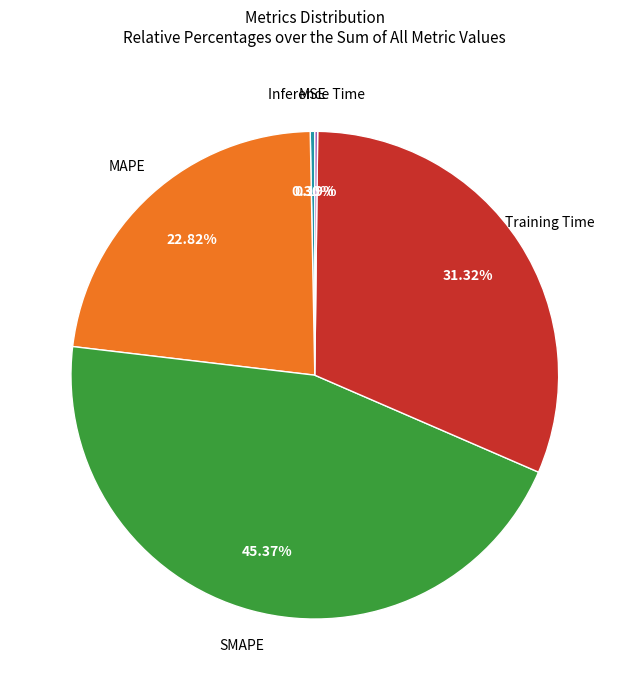

Is there any slice that represents more than half of the pie?

No